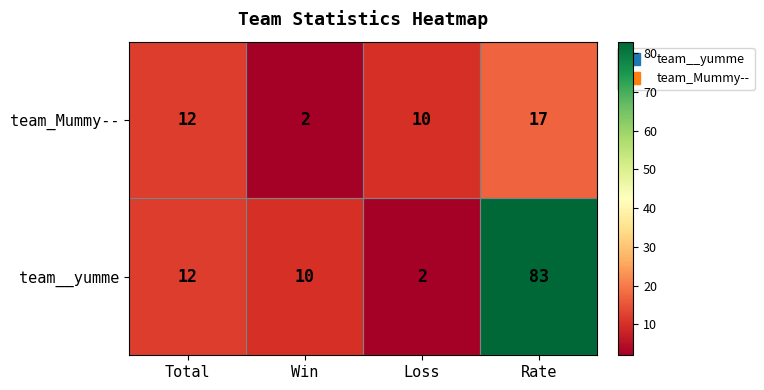

What is the total value across all series at Rate?

100